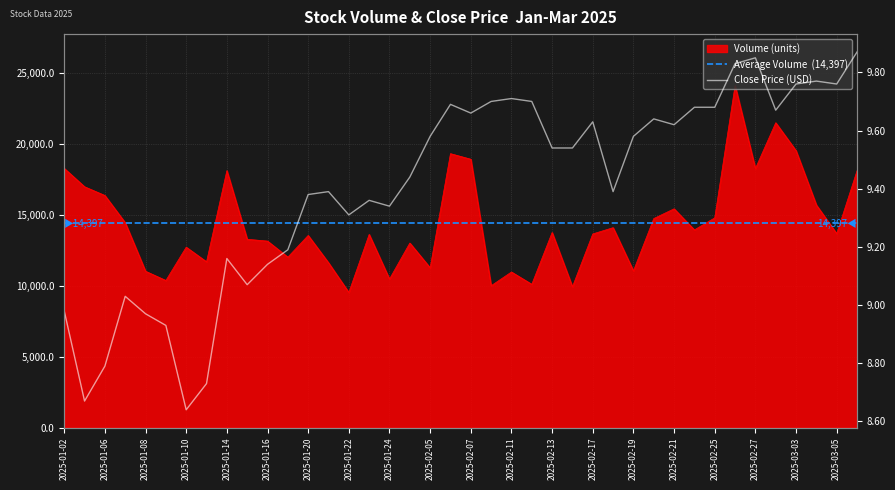

List the series in order of their peak value, highest first.

volume, close